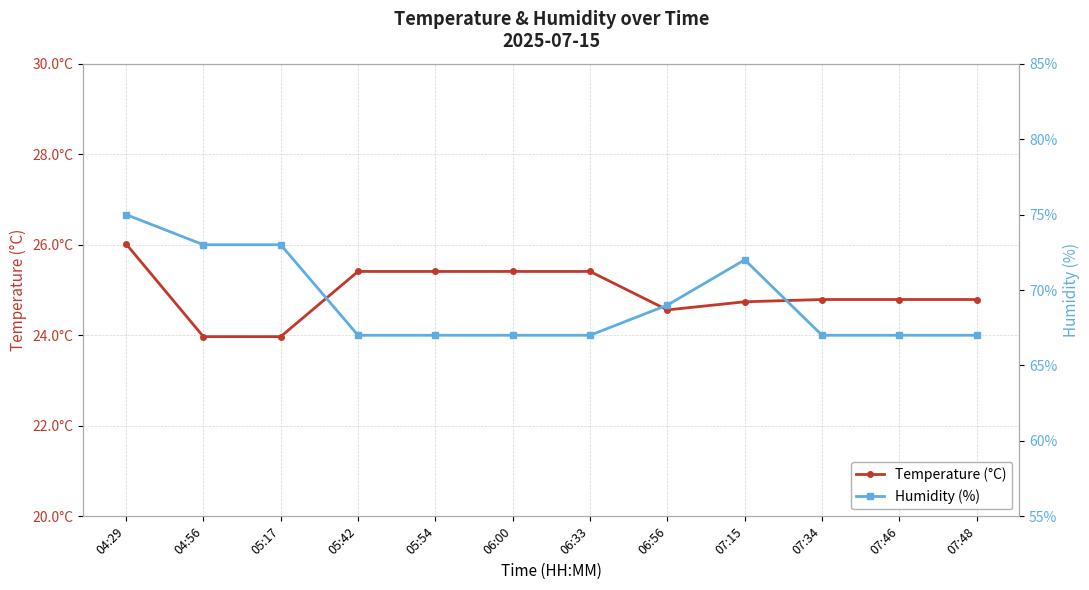

How many lines are shown in the chart?

2